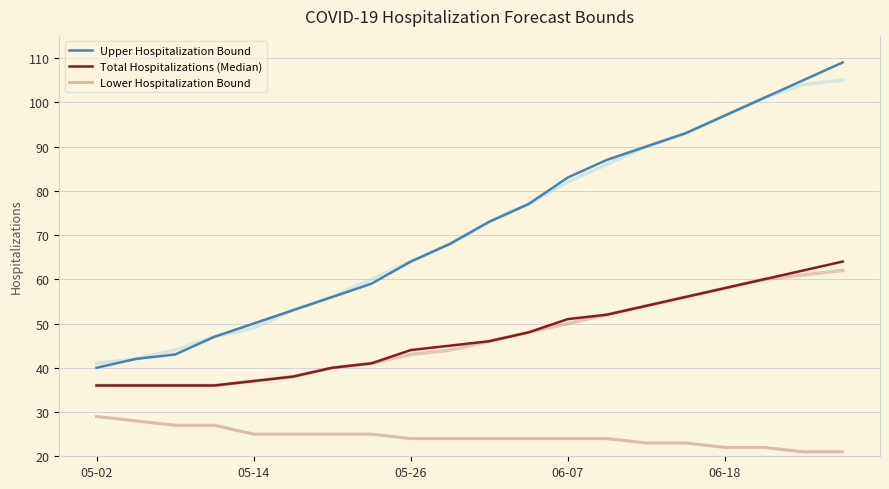

What is the sum of all Upper Hospitalization Bound values?

1437